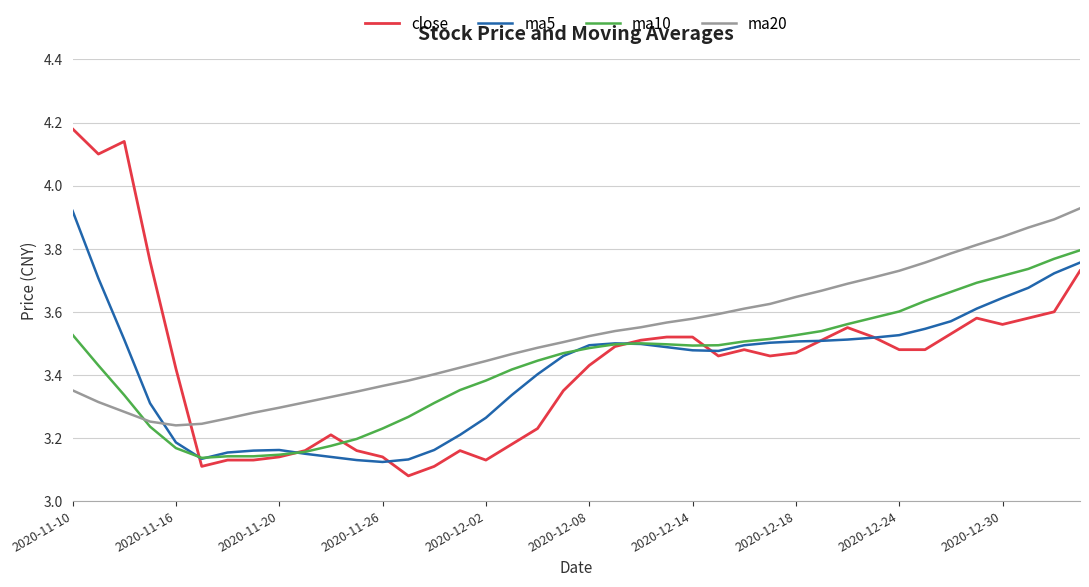

What are all the series names shown in the legend?

close, ma5, ma10, ma20